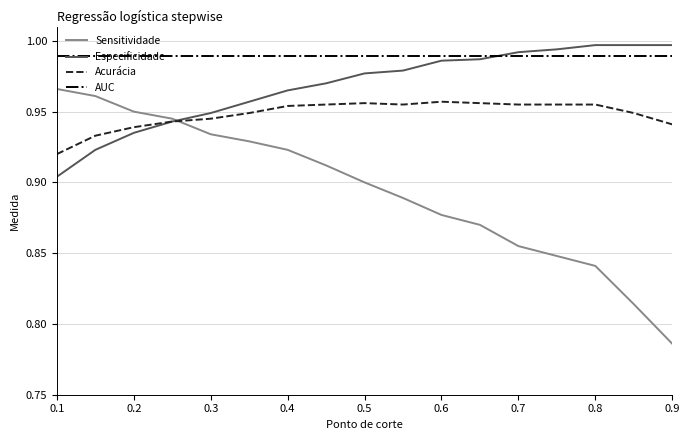

List the series in order of their peak value, lowest first.

Acurácia, Sensitividade, AUC, Especificidade